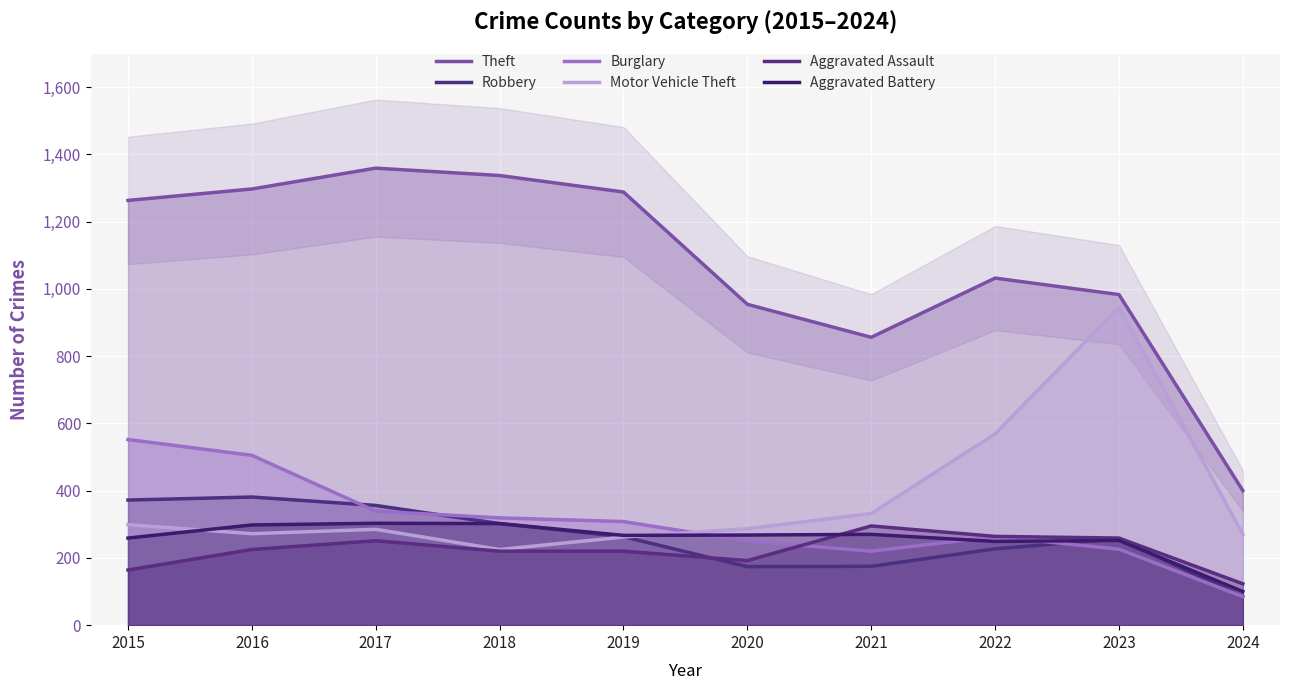

At which category is the sum across all series the highest?

2016